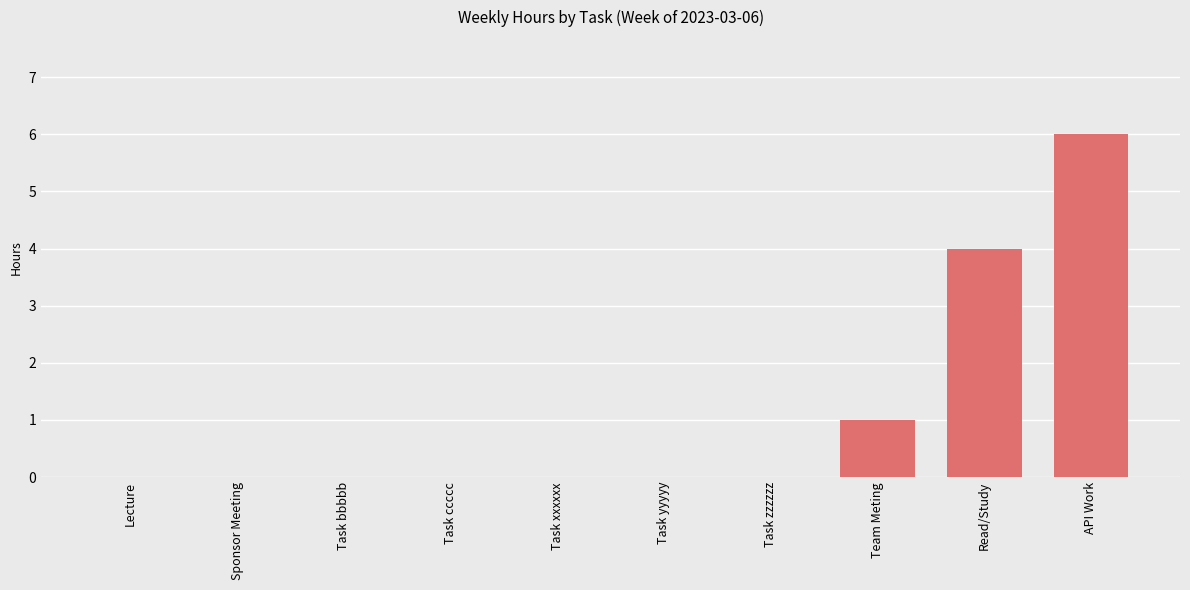

The value at Sponsor Meeting is 0. True or false?

True